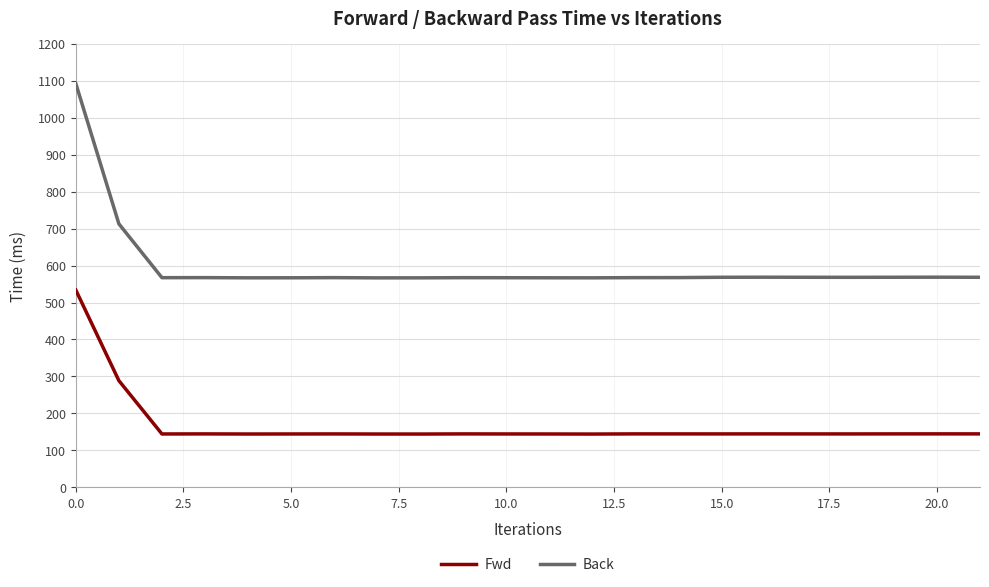

Which series has the widest spread of values?

Back